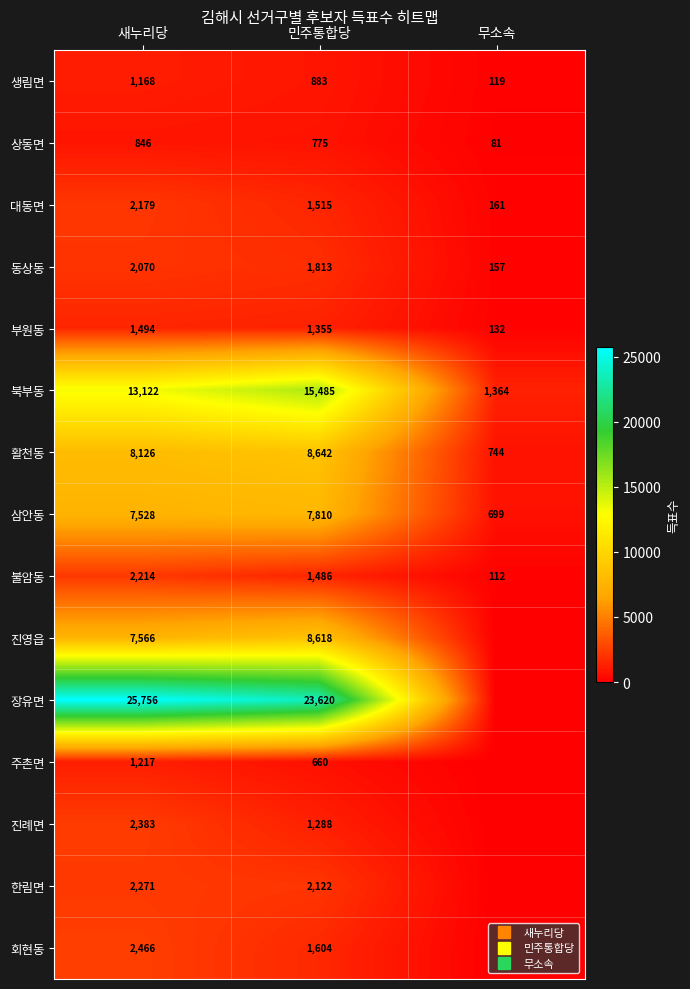

Is it true that 대동면 equals 161 at 무소속?

True